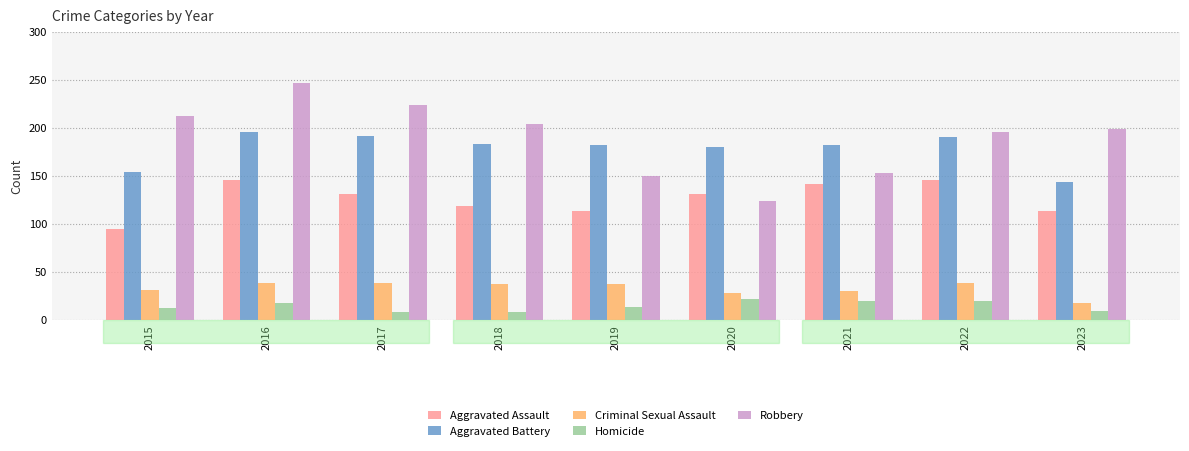

Count the number of data series in this chart.

5